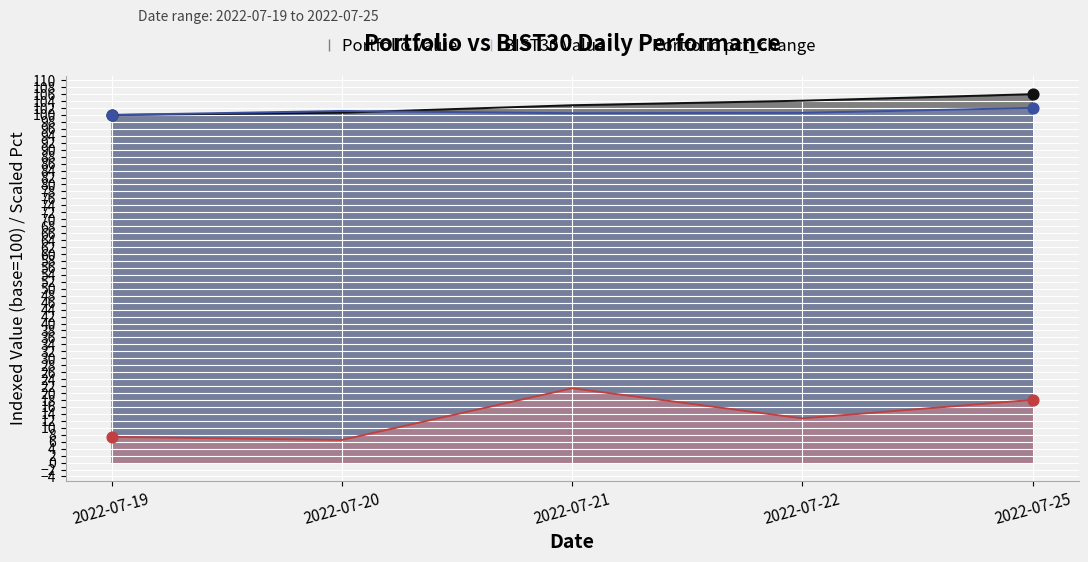

Which series contains the highest Y value?

Portfolio Value